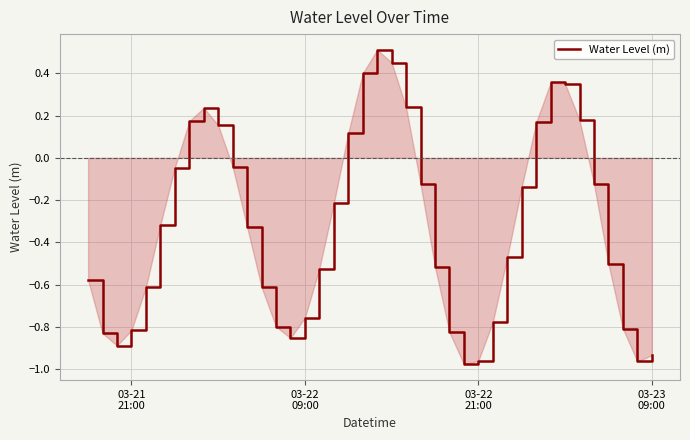

What is the difference between the maximum and minimum values?

1.5